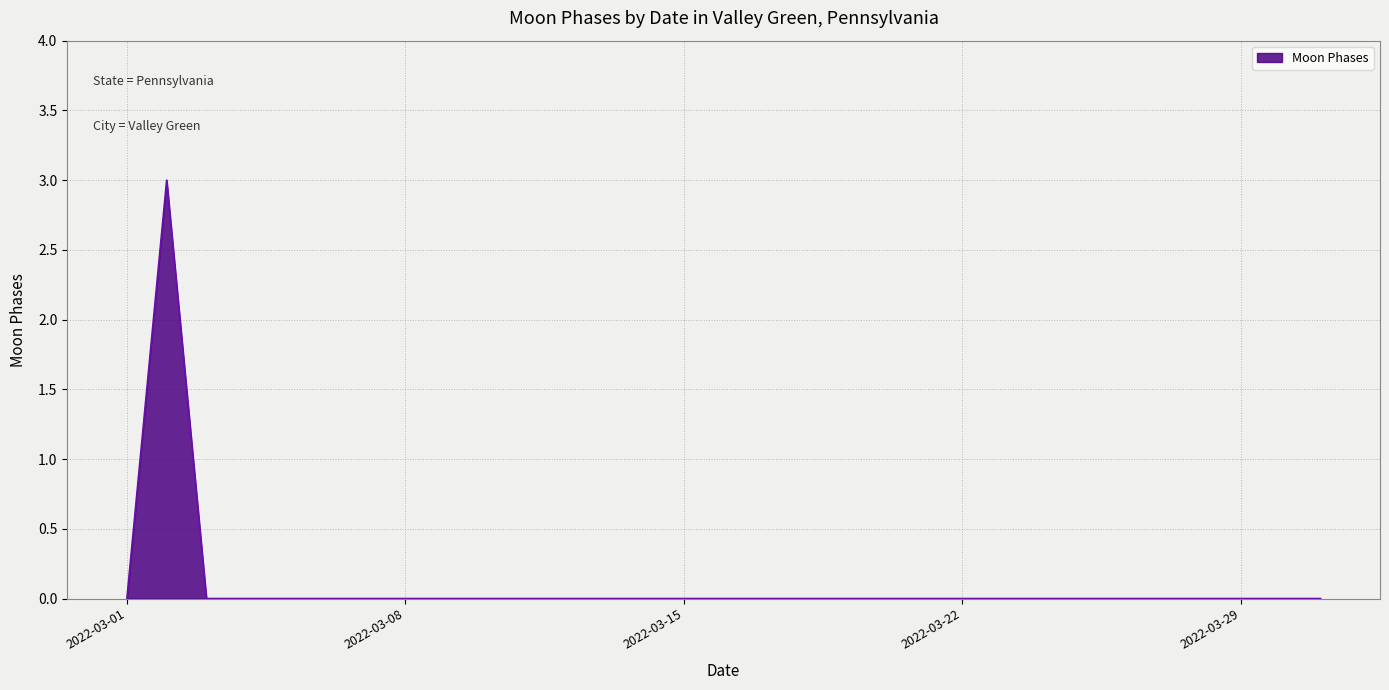

What is the maximum value shown in the chart?

3